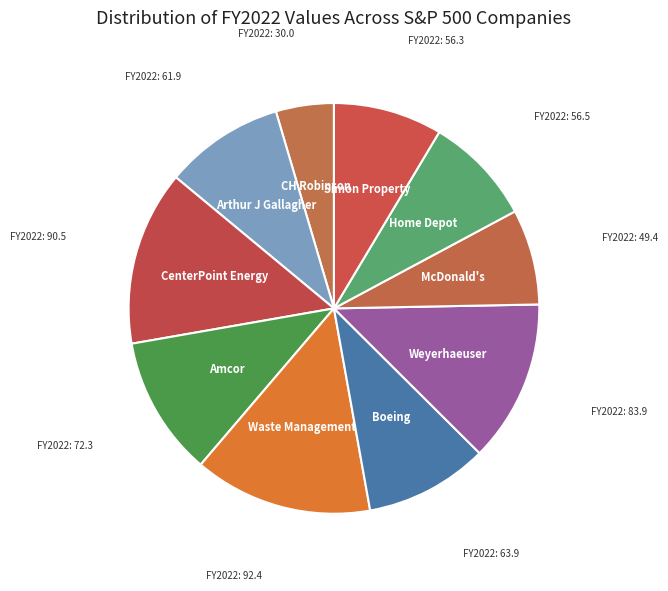

What is the ratio of the value at Amcor to the value at Boeing?

1.1